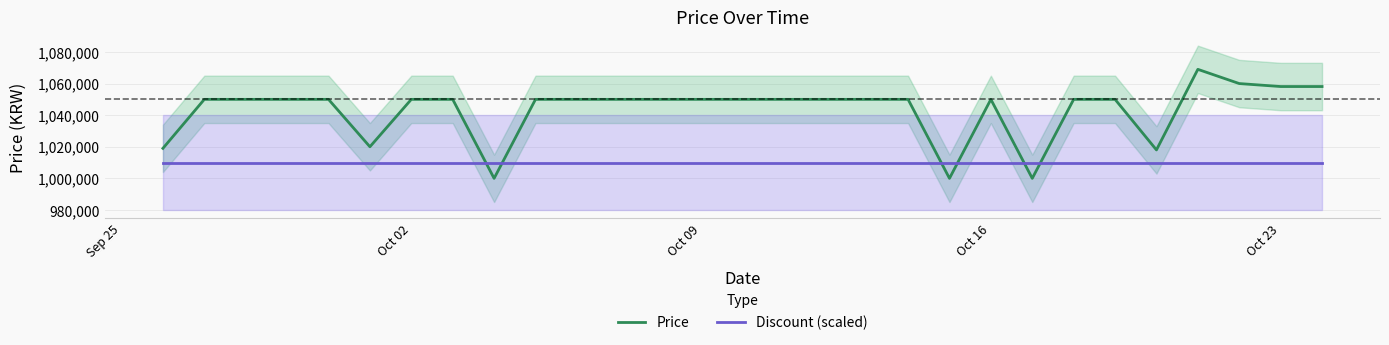

List the series in order of their peak value, highest first.

Price, Discount (scaled)